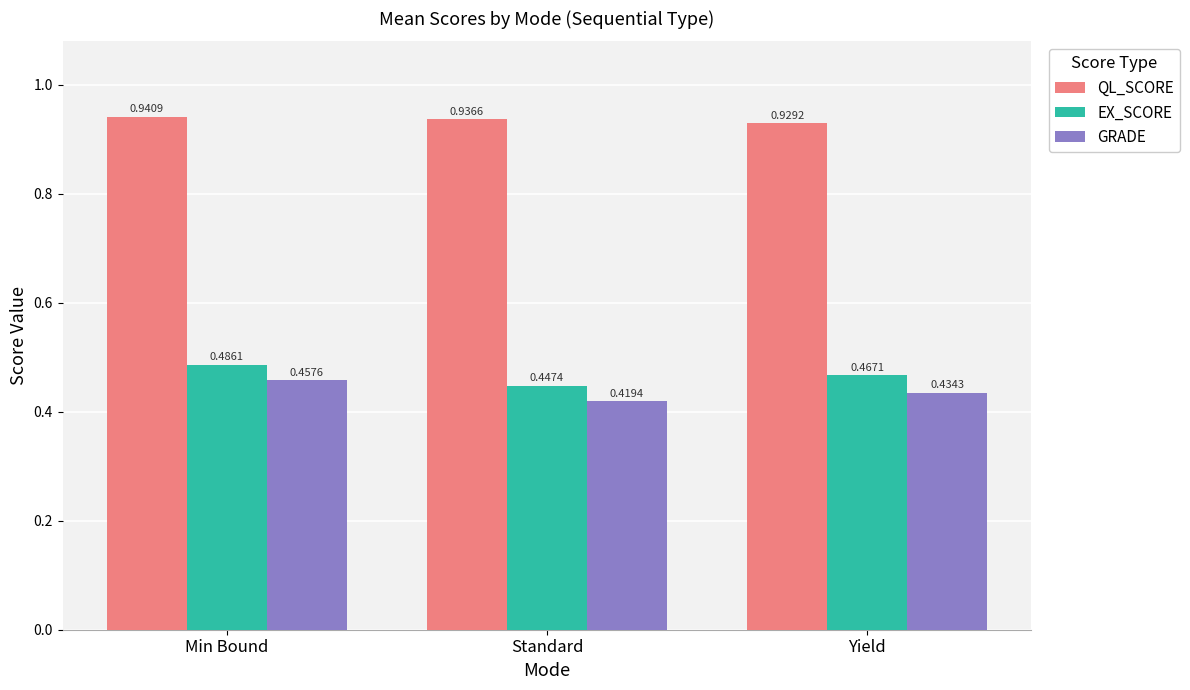

Rank the series at Standard from lowest to highest value.

GRADE, EX_SCORE, QL_SCORE